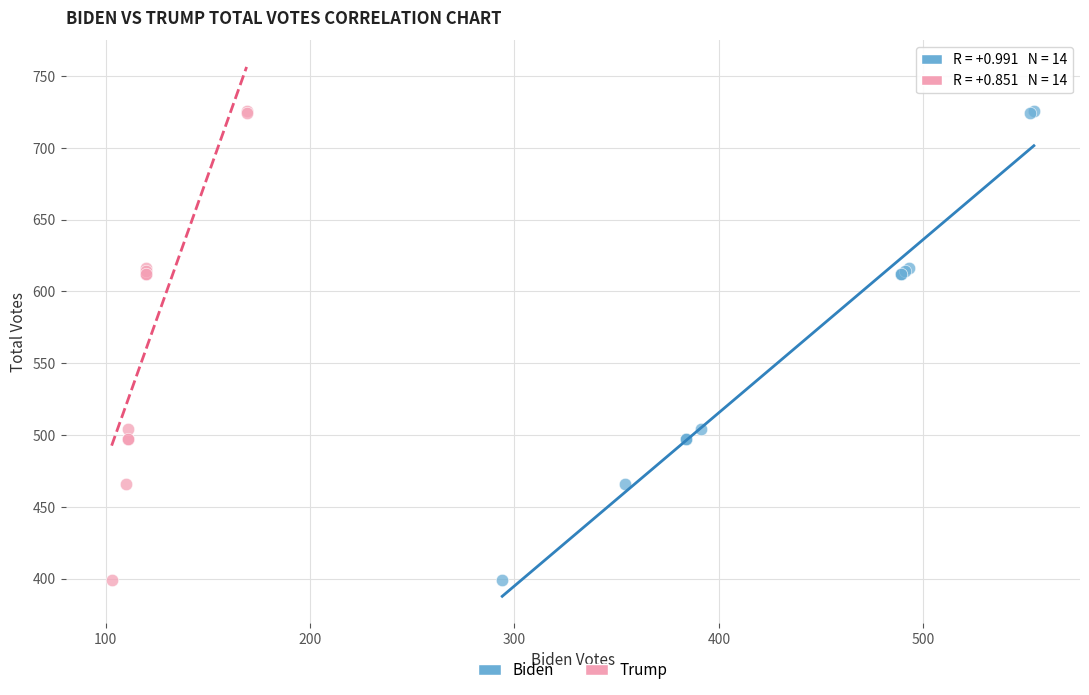

What are all the series names shown in the legend?

Biden, Trump